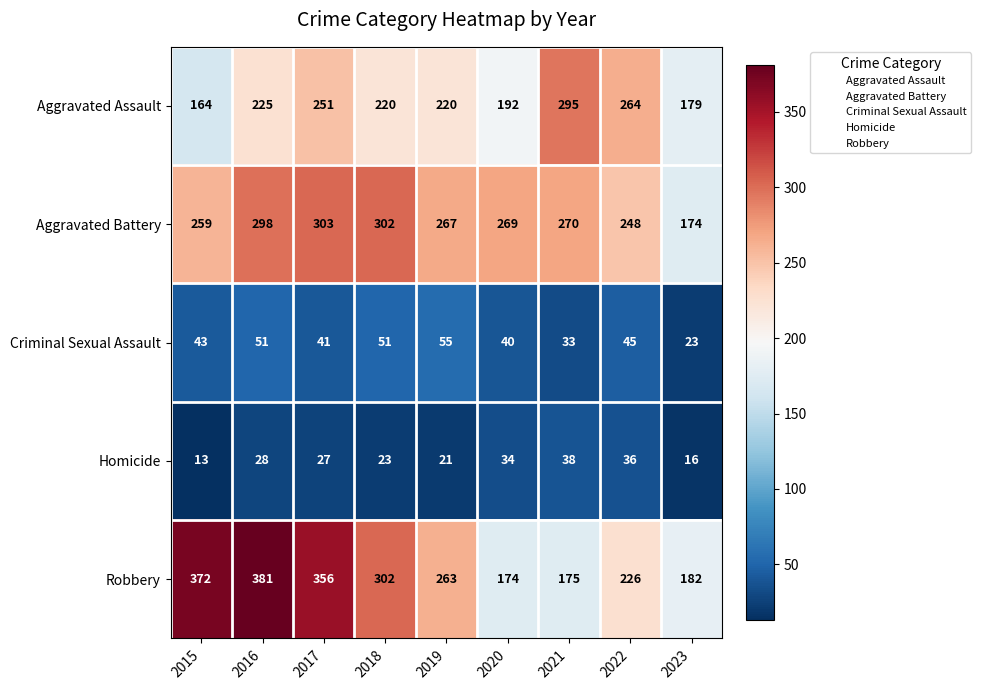

Which series has the largest total across all categories?

Robbery